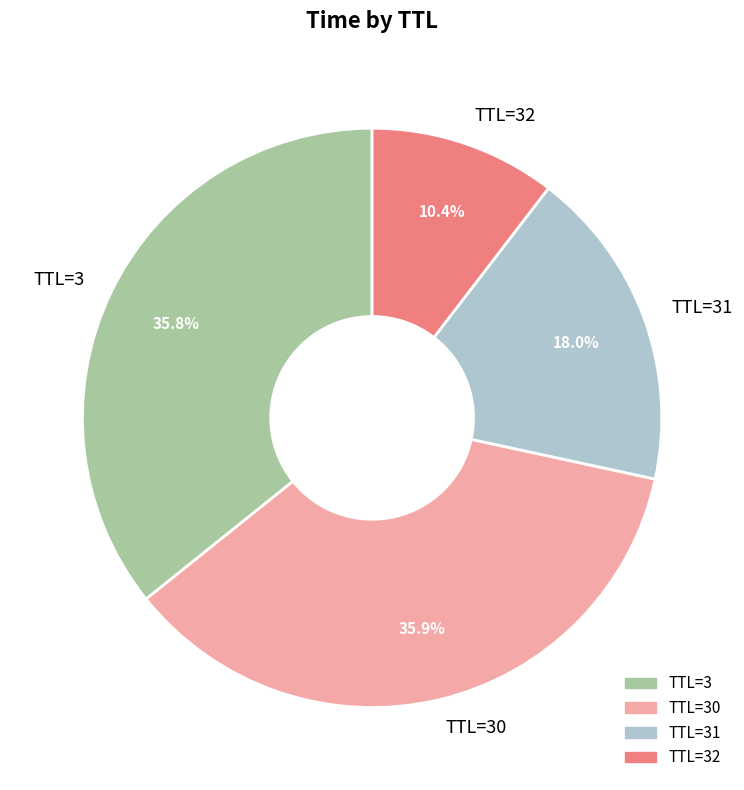

Approximately how many times larger is the value at TTL=30 compared to TTL=31?

2.0